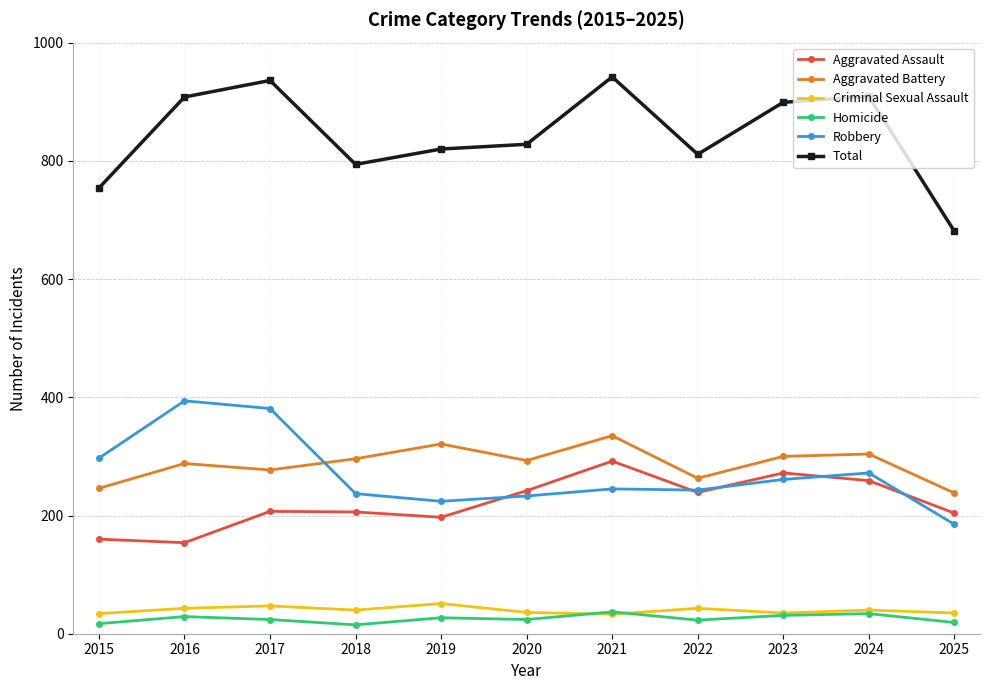

What is the value of the Total point at the 8th from the left?

811